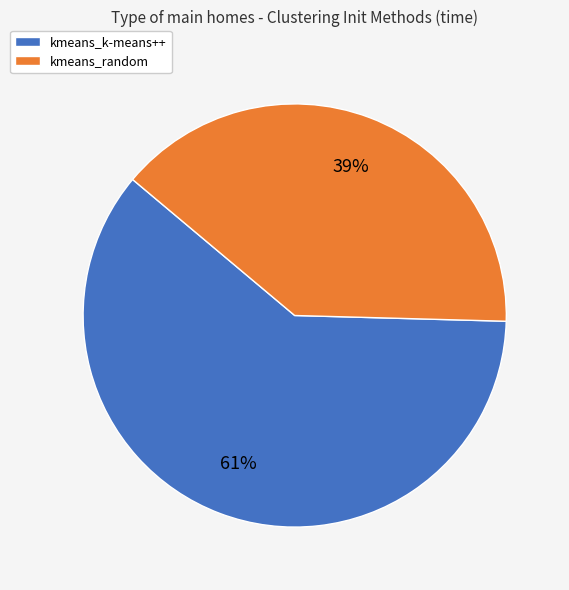

Which category has the biggest portion of the pie?

kmeans_k-means++